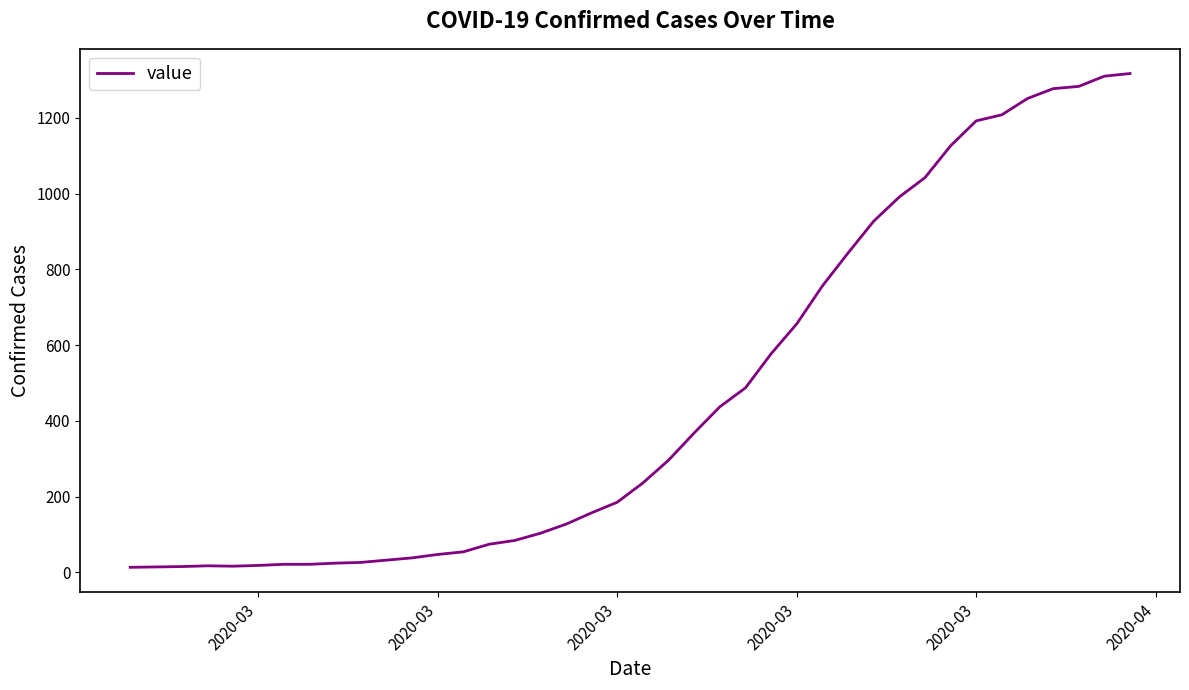

How many values are below 236?

20